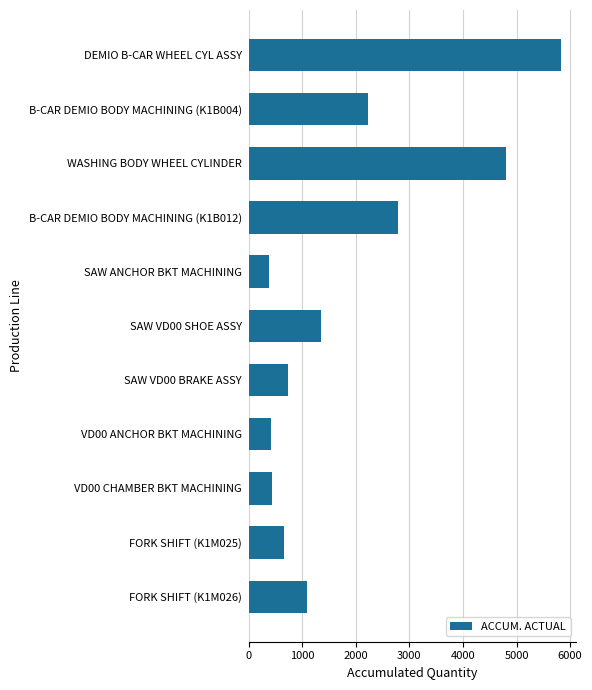

What is the minimum value shown in the chart?

380